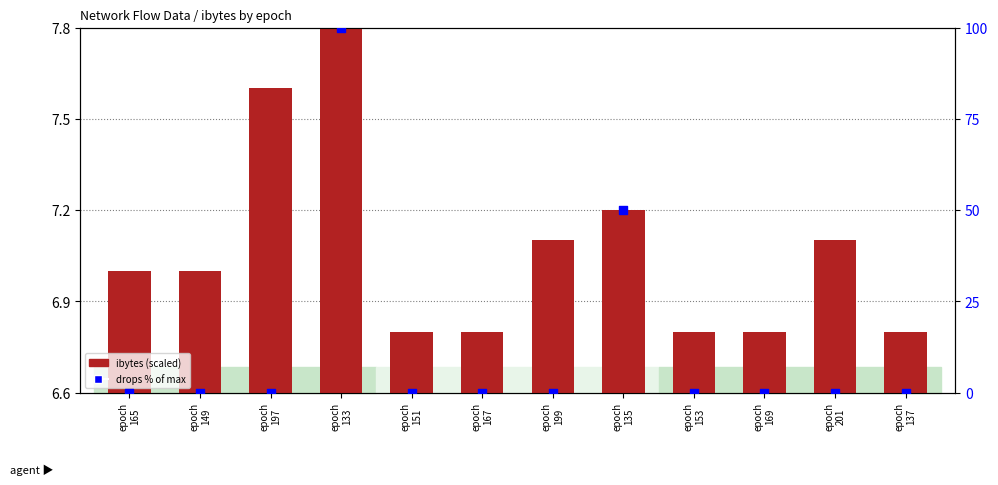

Which series has the largest total across all categories?

drops % of max